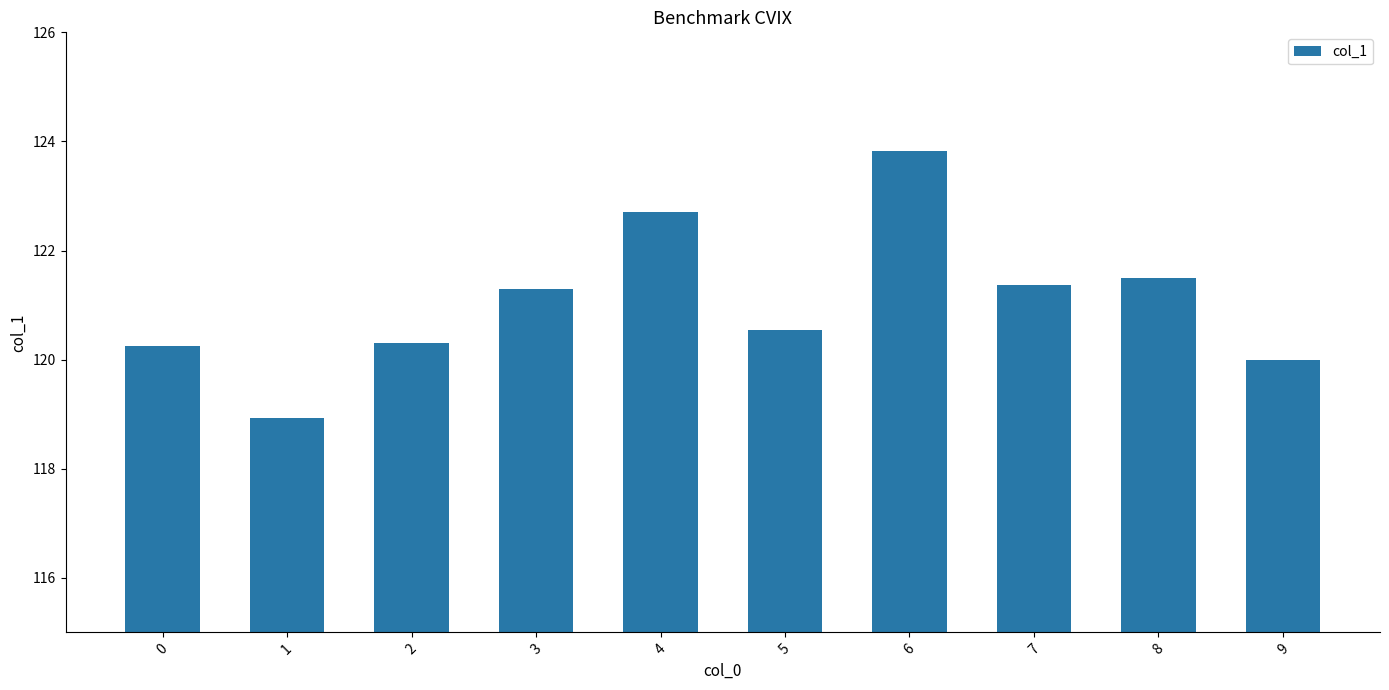

At which category does the chart reach its peak across all series?

6